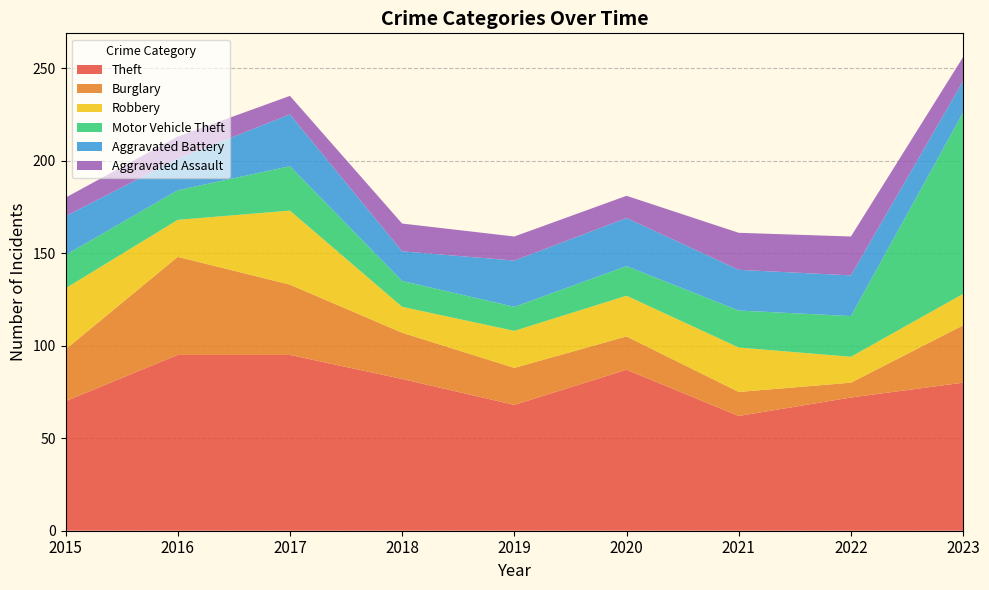

Reading left to right, extract all data points from this chart.

Theft: 70	95	95	82	68	87	62	72	80
Burglary: 28	53	38	25	20	18	13	8	31
Robbery: 33	20	40	14	20	22	24	14	17
Motor Vehicle Theft: 18	16	24	14	13	16	20	22	98
Aggravated Battery: 21	17	28	16	25	26	22	22	17
Aggravated Assault: 10	12	10	15	13	12	20	21	13